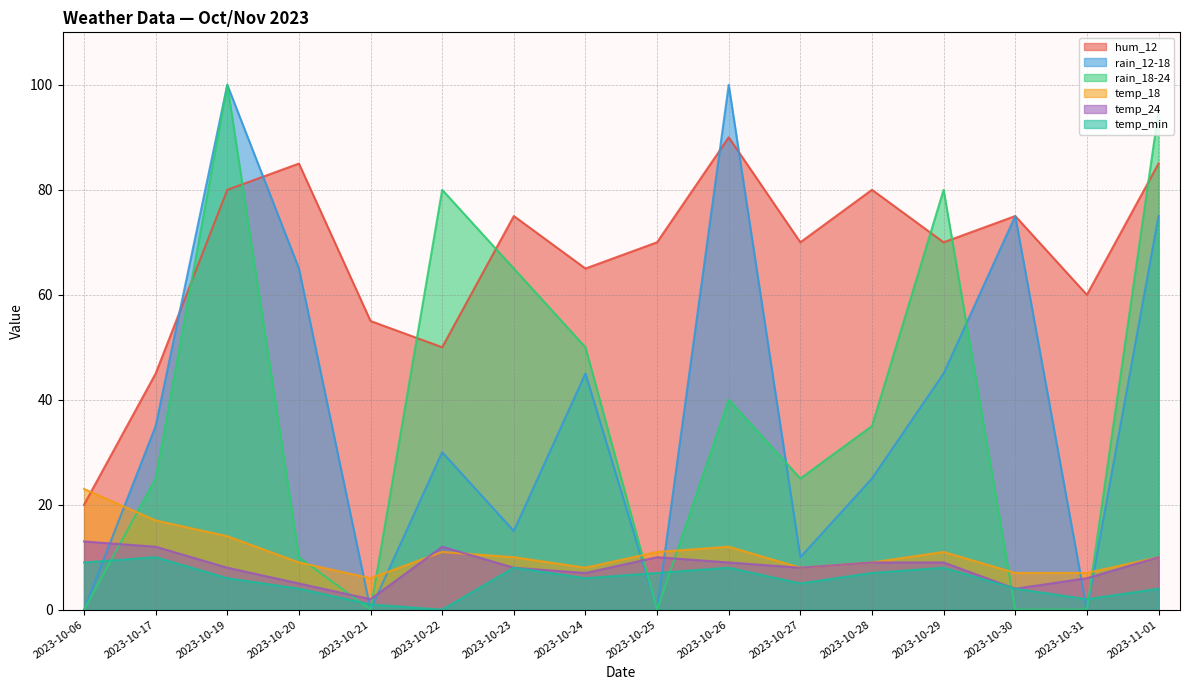

Where is temp_min nearest to the value 5?

2023-10-27